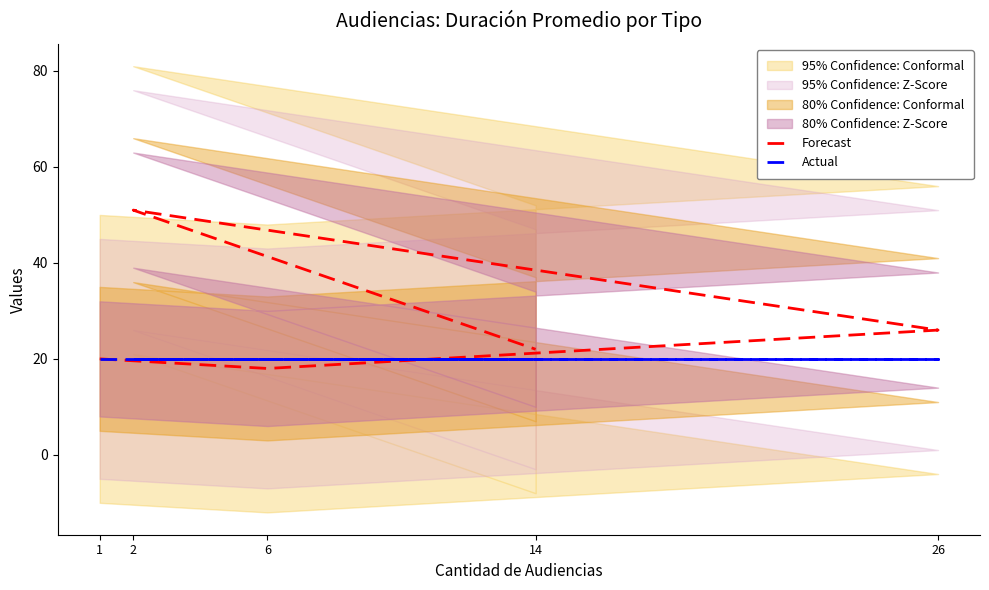

What position from the left is 1?

1